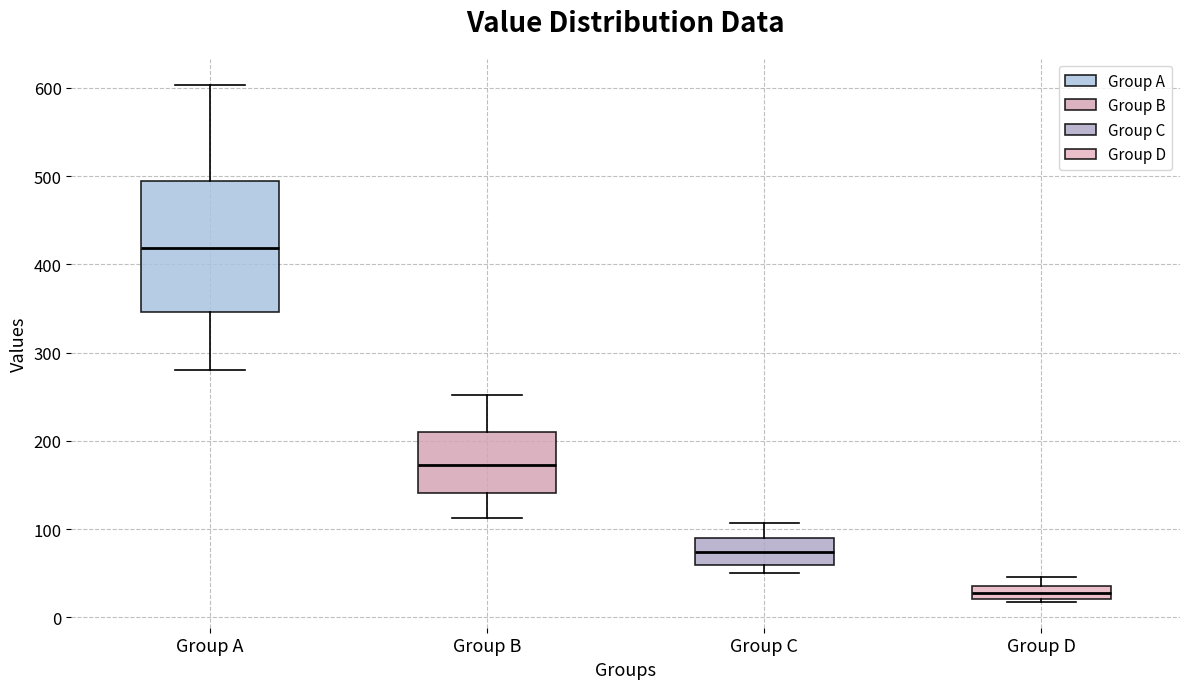

Which box has the highest median line?

Group A